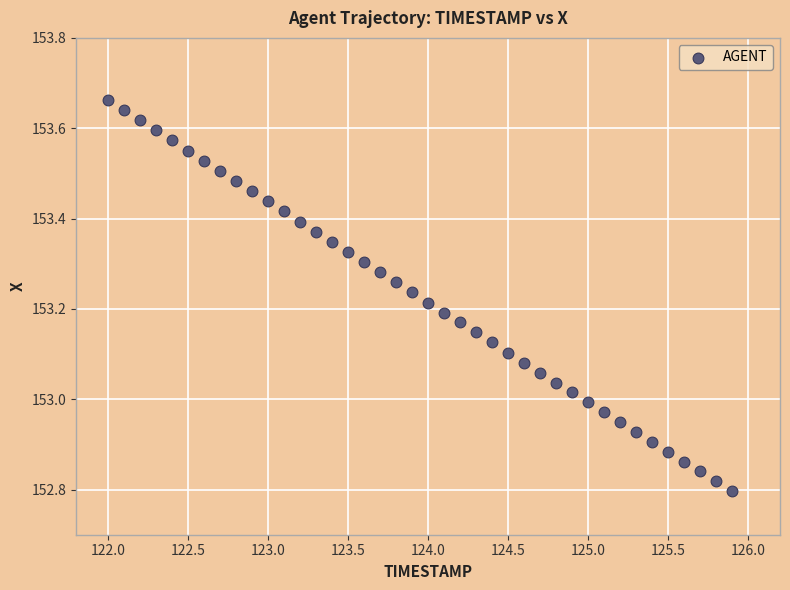

What is the range of X values (max minus min)?

3.9